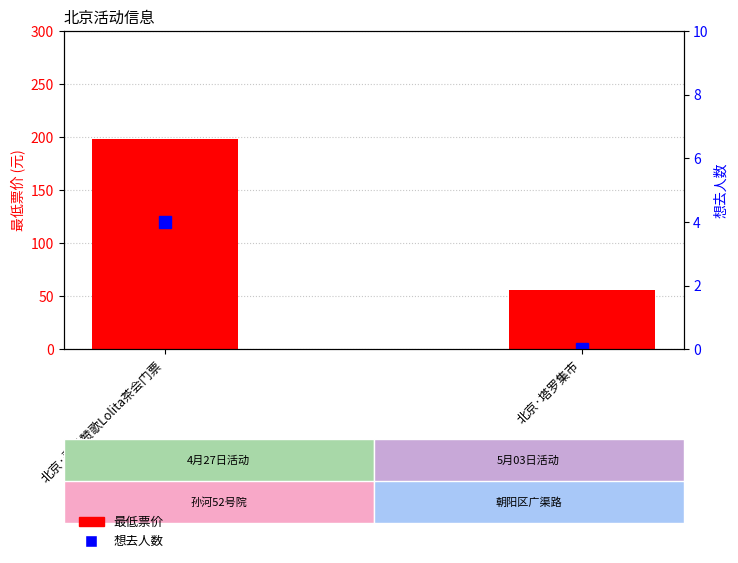

Reading right to left, list all the values displayed in this chart.

最低票价: 56	198
想去人数: 0	4